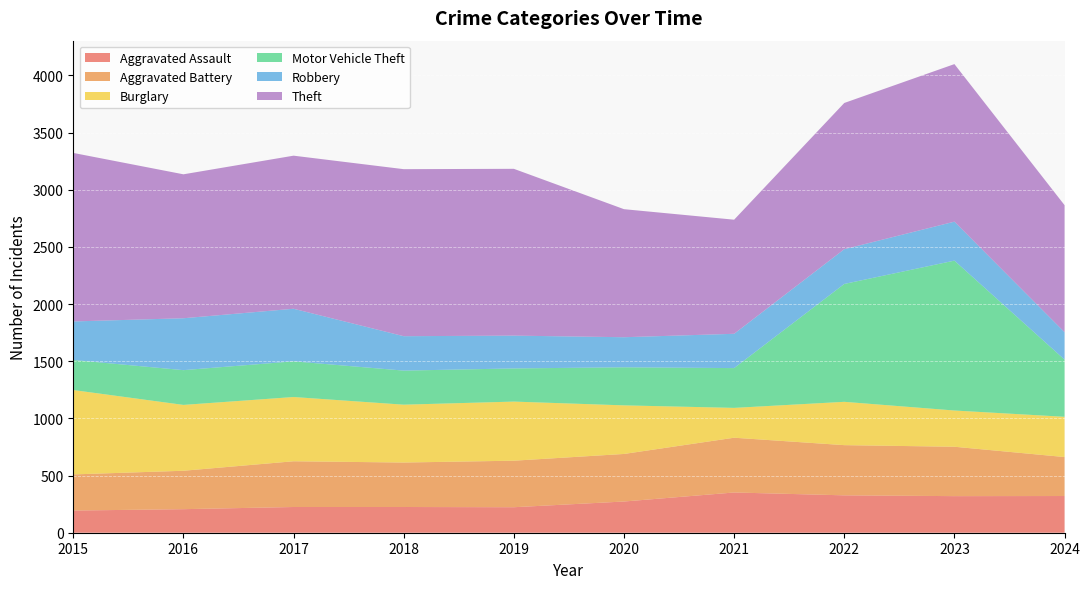

Reading right to left, list all the values displayed in this chart.

Aggravated Assault: 2024=321	2023=320	2022=327	2021=352	2020=273	2019=223	2018=225	2017=225	2016=206	2015=194
Aggravated Battery: 2024=341	2023=432	2022=439	2021=479	2020=416	2019=407	2018=389	2017=400	2016=336	2015=316
Burglary: 2024=352	2023=317	2022=379	2021=261	2020=425	2019=517	2018=506	2017=562	2016=576	2015=738
Motor Vehicle Theft: 2024=500	2023=1311	2022=1031	2021=348	2020=333	2019=290	2018=298	2017=312	2016=304	2015=263
Robbery: 2024=240	2023=341	2022=304	2021=300	2020=263	2019=287	2018=301	2017=460	2016=454	2015=337
Theft: 2024=1111	2023=1378	2022=1279	2021=998	2020=1120	2019=1459	2018=1461	2017=1339	2016=1259	2015=1474